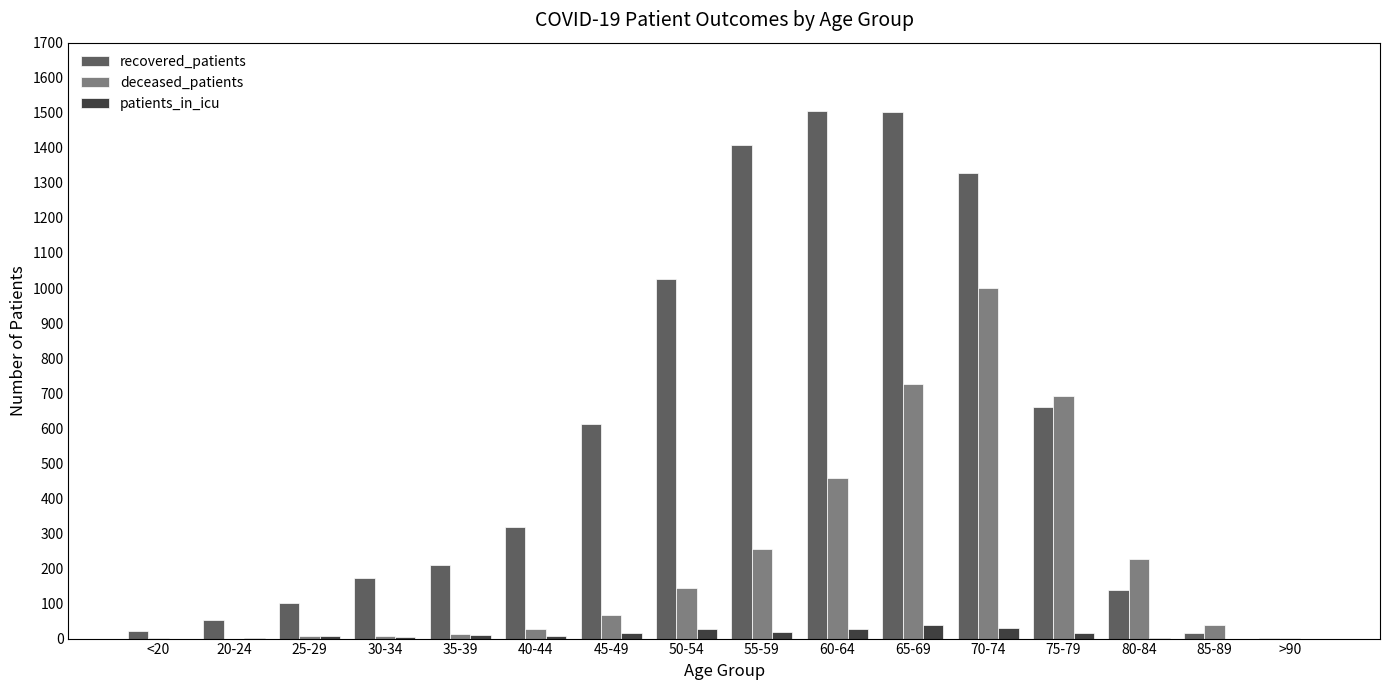

What is the total value across all series at 50-54?

1196